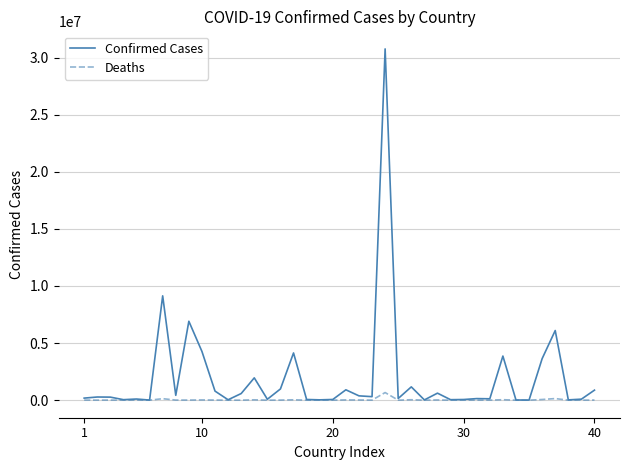

What is the sum of all Confirmed Cases values?

79568303